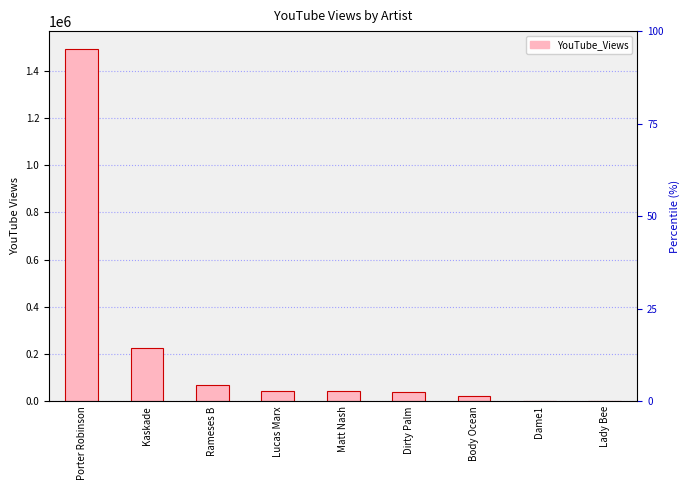

What is the value of the 3rd bar from the left?

66816